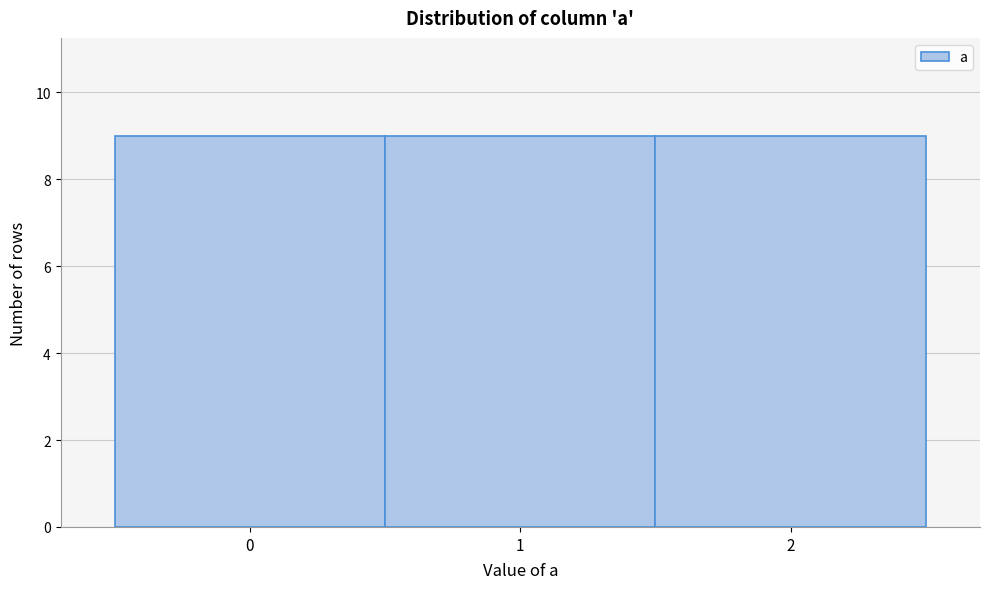

How tall is the bar that spans -0.5 to 0.5 on the x-axis? The values are not printed on the chart, so give them approximately, as read against the axis.

9